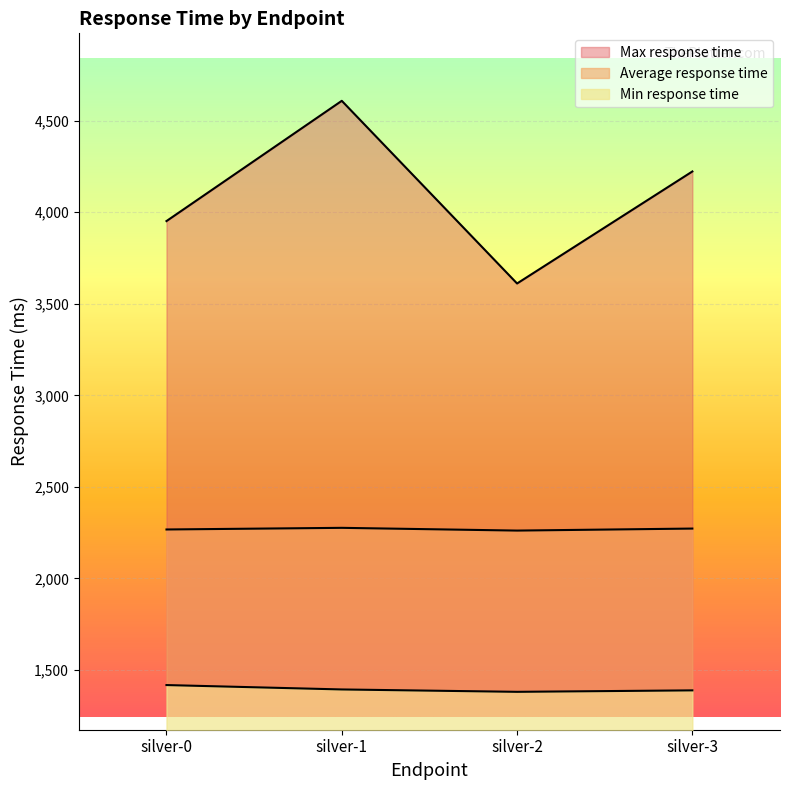

Reading left to right, transcribe all the data shown in this chart.

Average response time: silver-0=2267	silver-1=2276	silver-2=2261	silver-3=2272
Min response time: silver-0=1417	silver-1=1393	silver-2=1380	silver-3=1388
Max response time: silver-0=3952	silver-1=4609	silver-2=3611	silver-3=4223